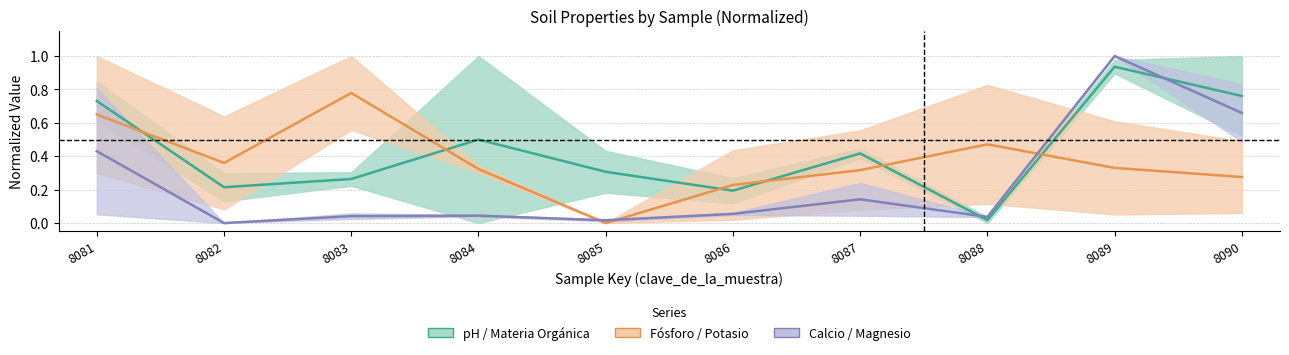

At 8090, list the series in order from smallest to largest.

fosforo, calcio, ph_agua_suelo